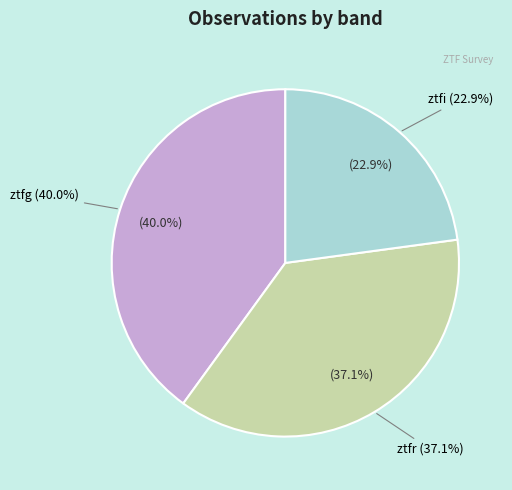

What is the total percentage of ztfi and ztfg?

62.9%